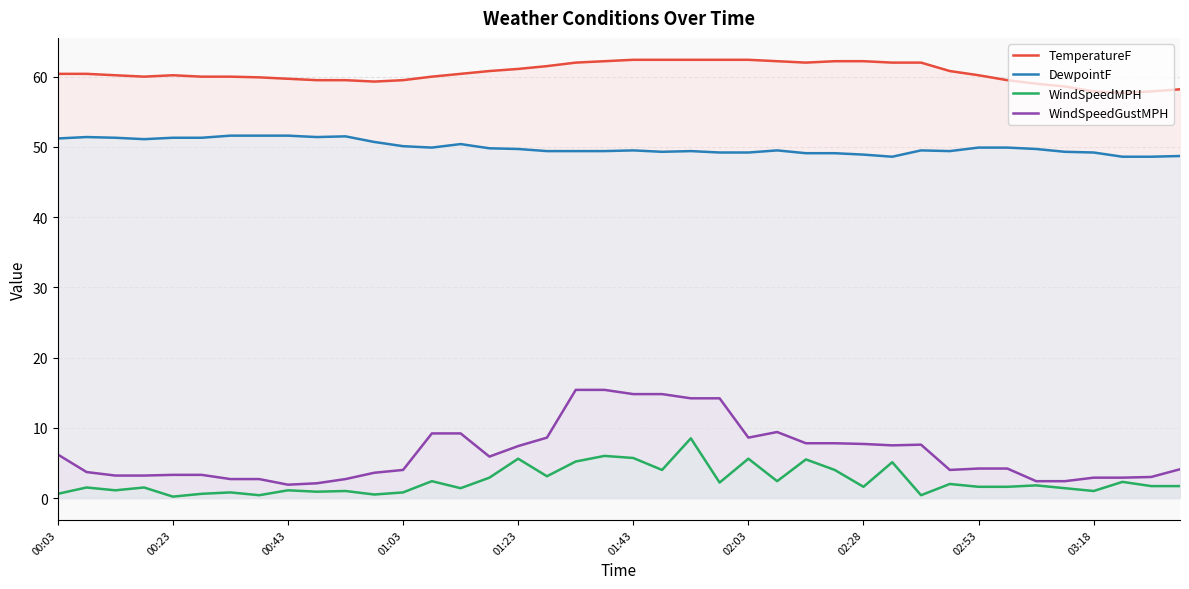

What is the maximum value for TemperatureF?

62.4